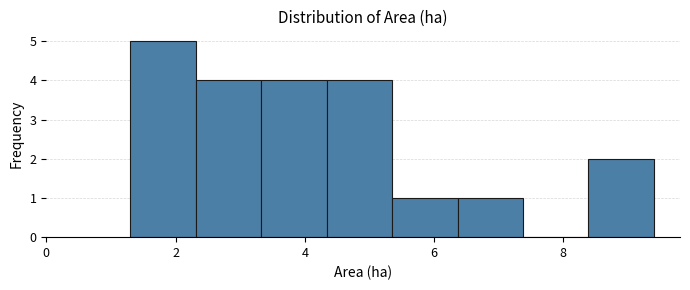

How tall is the bar that spans 3.4 to 4.4 on the x-axis? Neither the bar edges nor the heights are printed on the chart, so give them approximately, as read against the axes.

4